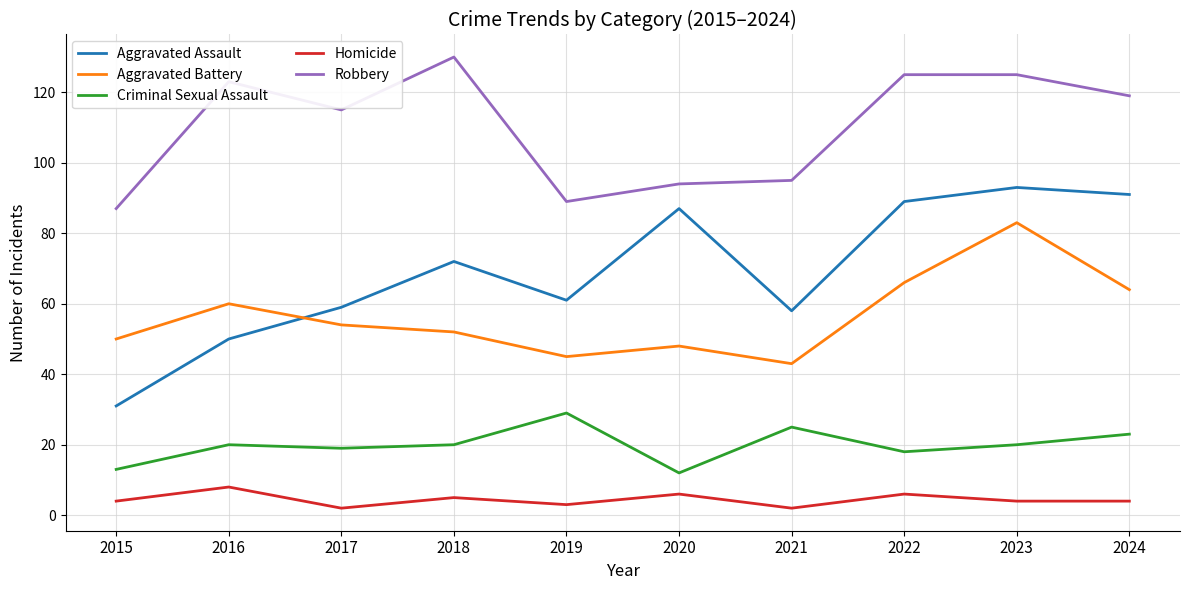

True or false: Criminal Sexual Assault and Aggravated Battery cross at least once.

False